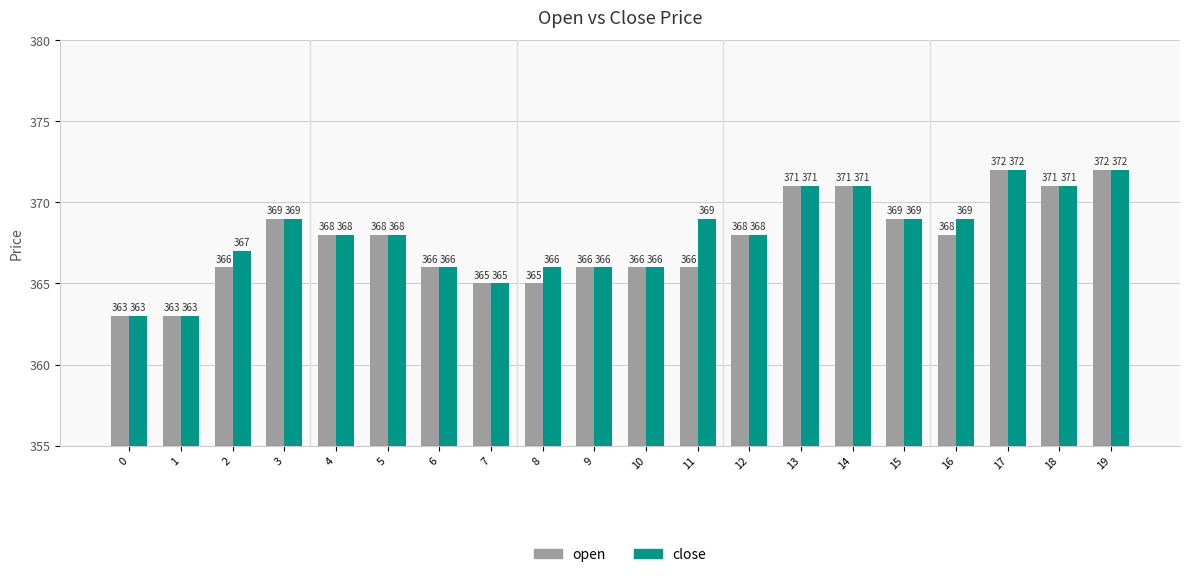

The open series shows 147 at 1. True or false?

False